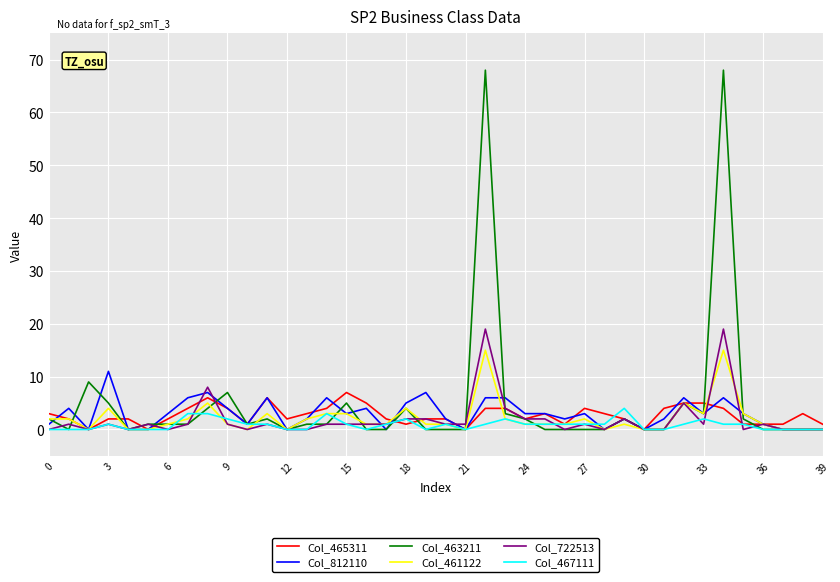

What is the greatest value displayed?

68